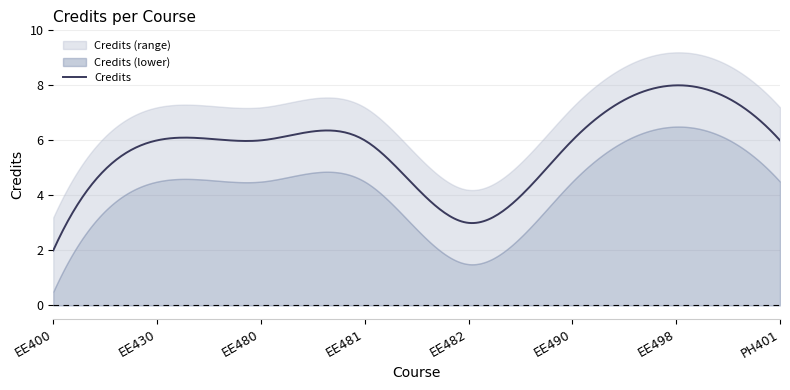

Reading left to right, what are all the values shown in this chart?

1=2	2=6	3=6	4=6	5=3	6=6	7=8	8=6